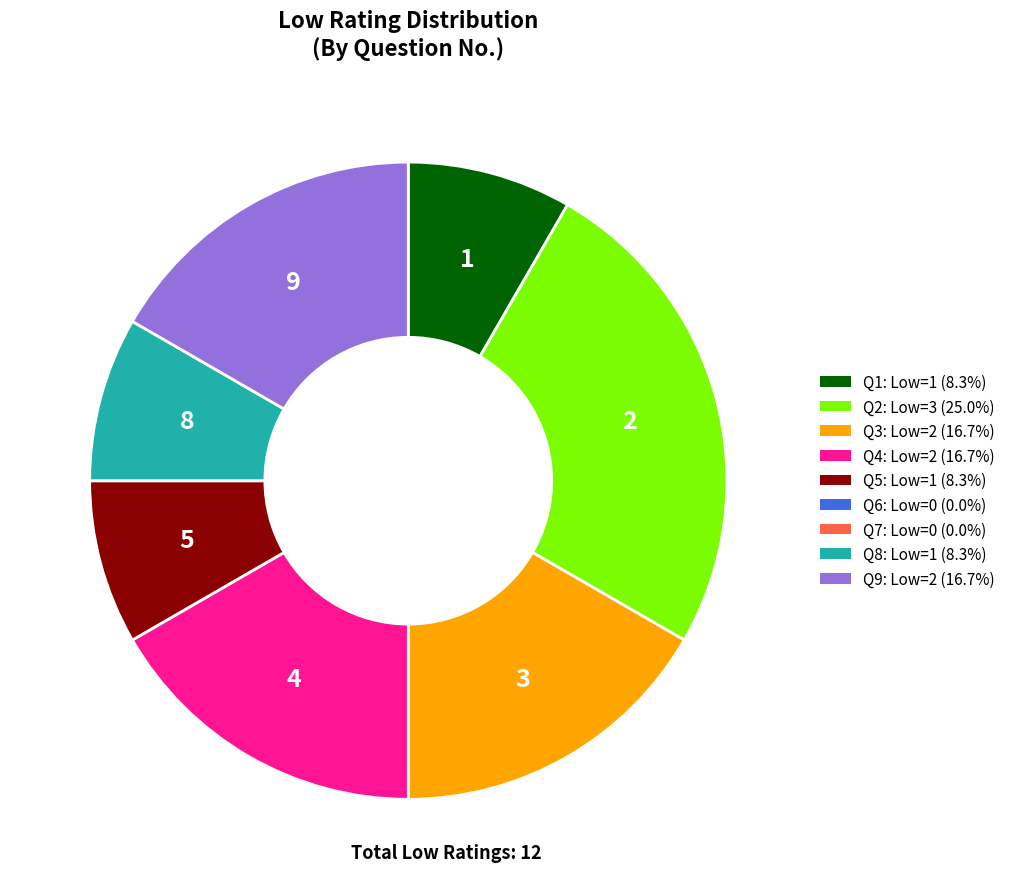

Does Q2: Low=3 (25.0%) account for over 50% of the chart?

No